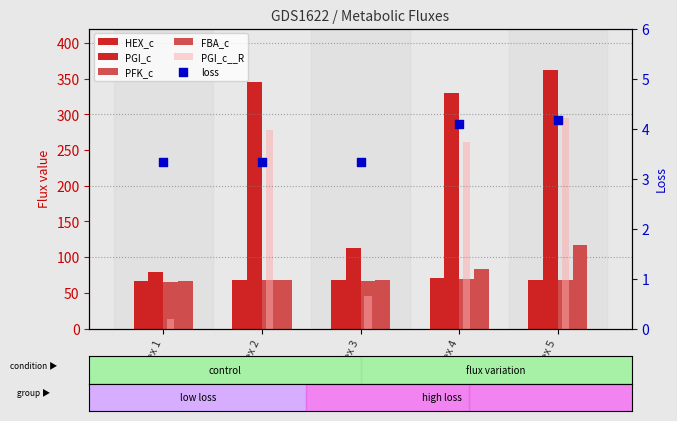

At how many categories does at least one series exceed 151?

3